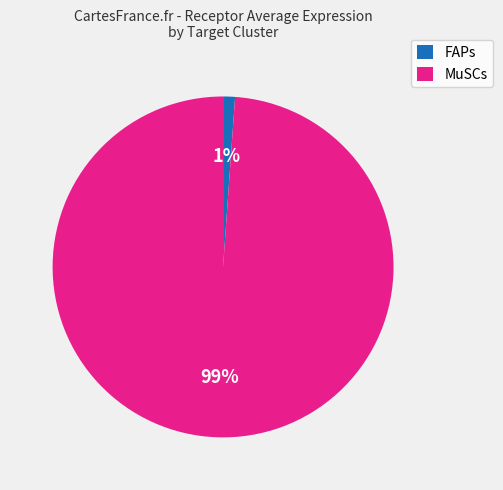

Do MuSCs and FAPs together represent more than half of the pie?

Yes